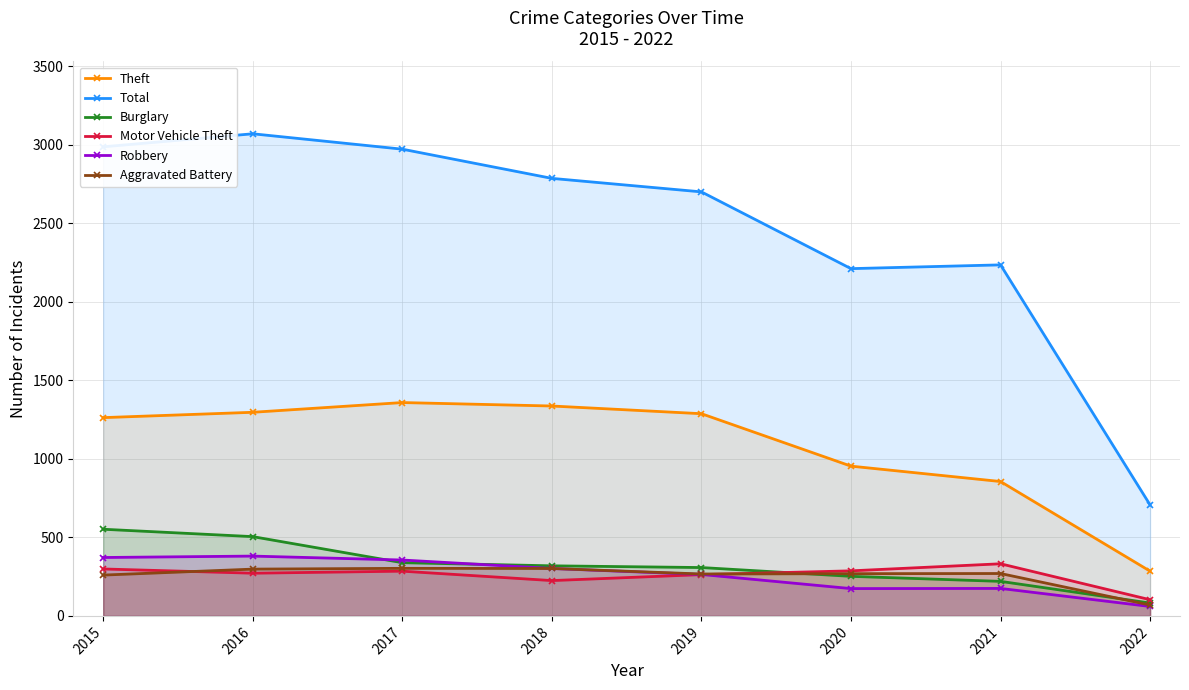

What is the average value of the Burglary series?

322